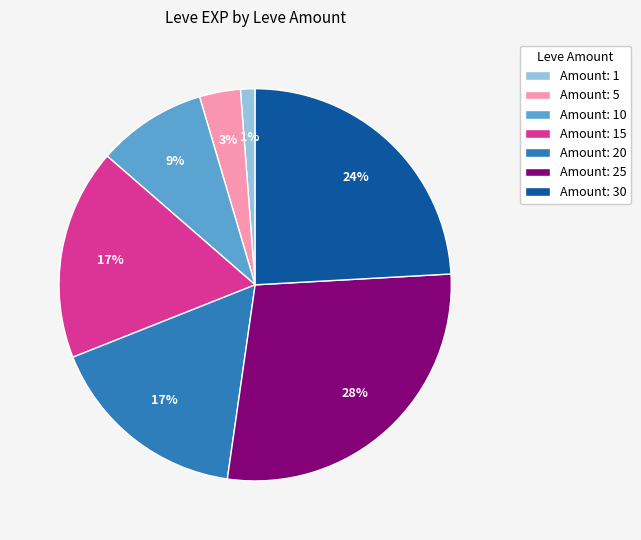

To the nearest percent, what is the average slice percentage?

14%